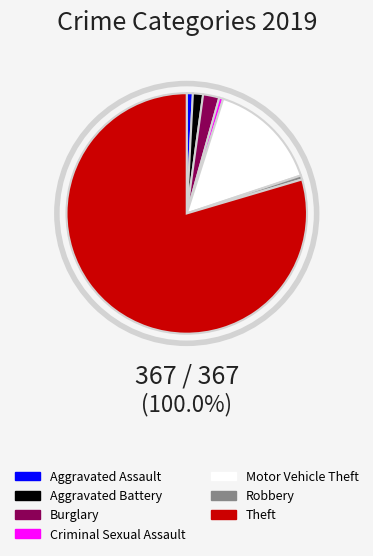

What is the ratio of the value at Criminal Sexual Assault to the value at Aggravated Battery?

0.4